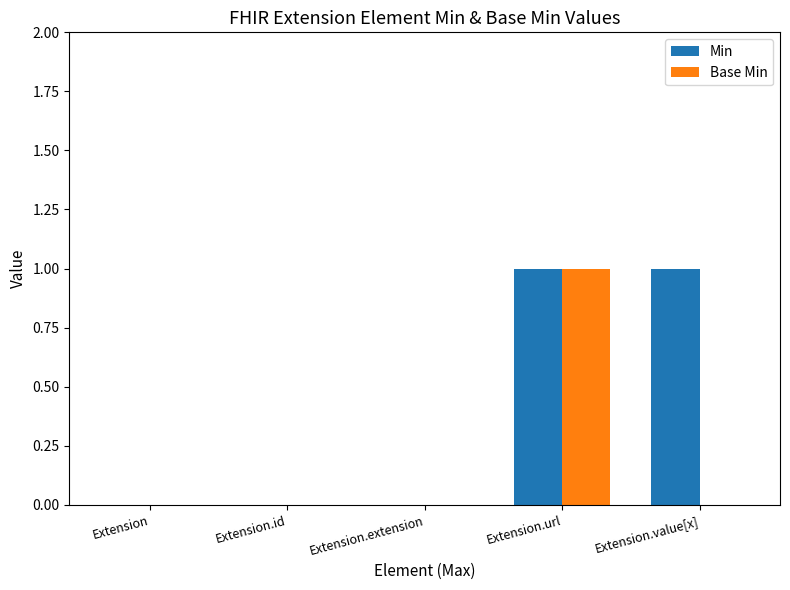

What is the total value across all series at Extension.value[x]?

1